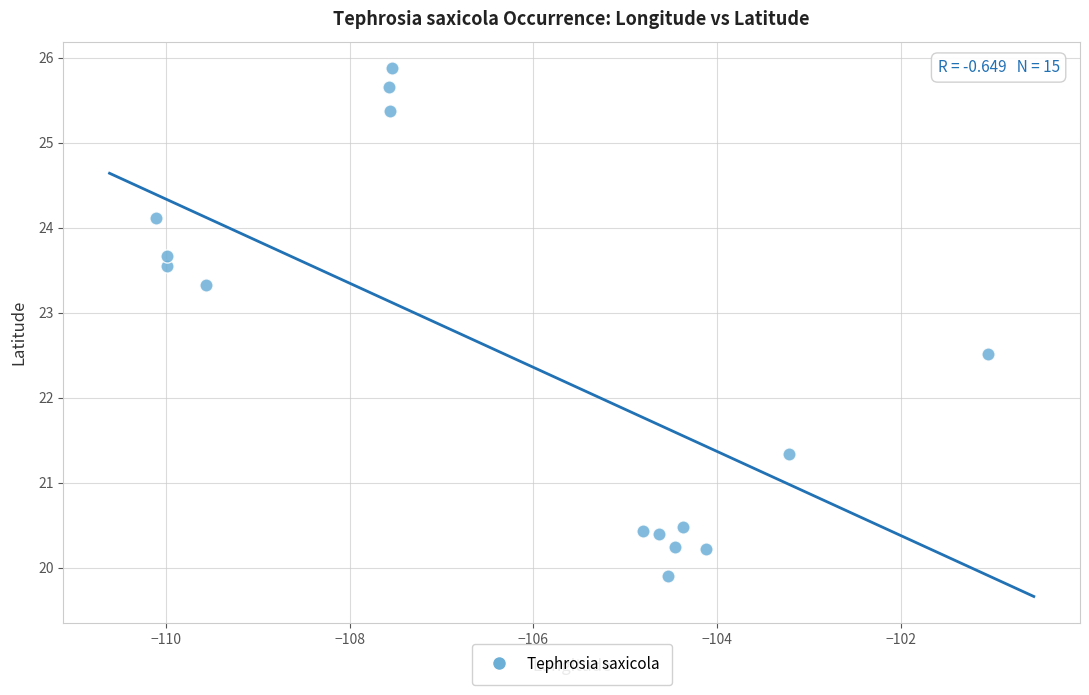

What Y value in the scatter plot is closest to 22?

22.5